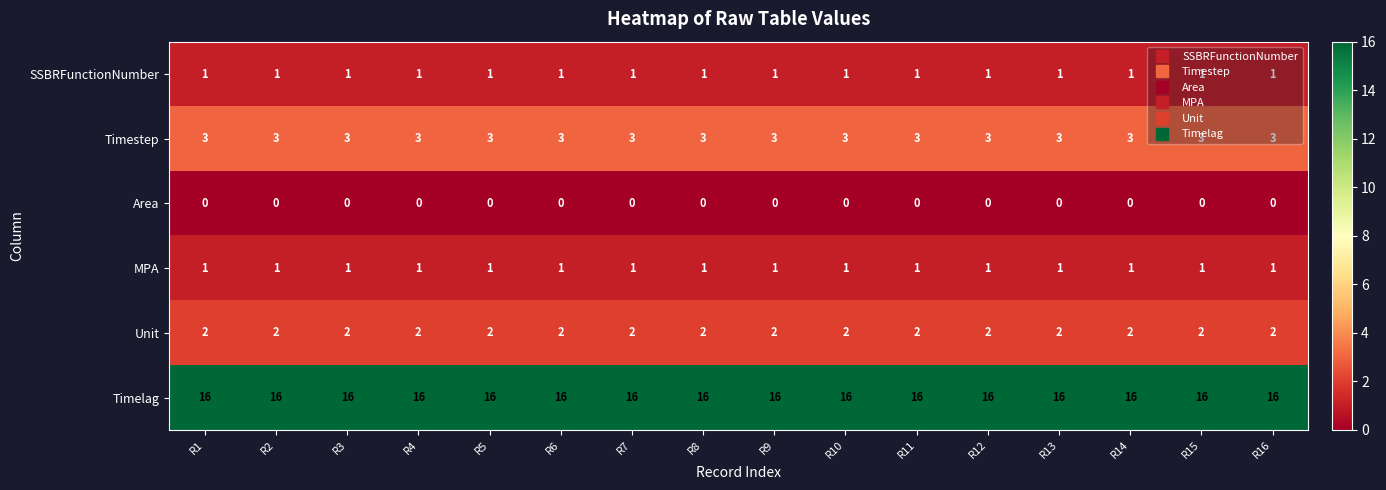

Is the value of Area at R13 greater than the value of Timestep at R5?

No